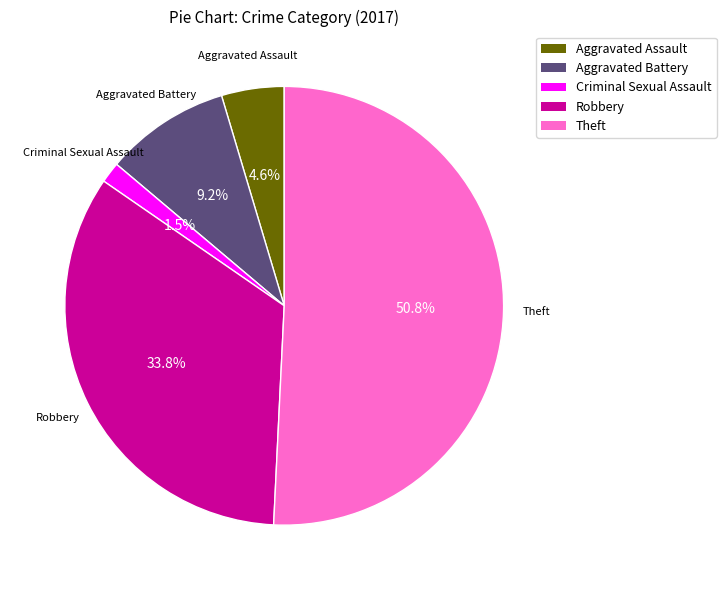

Rank the categories by value from highest to lowest.

Theft, Robbery, Aggravated Battery, Aggravated Assault, Criminal Sexual Assault